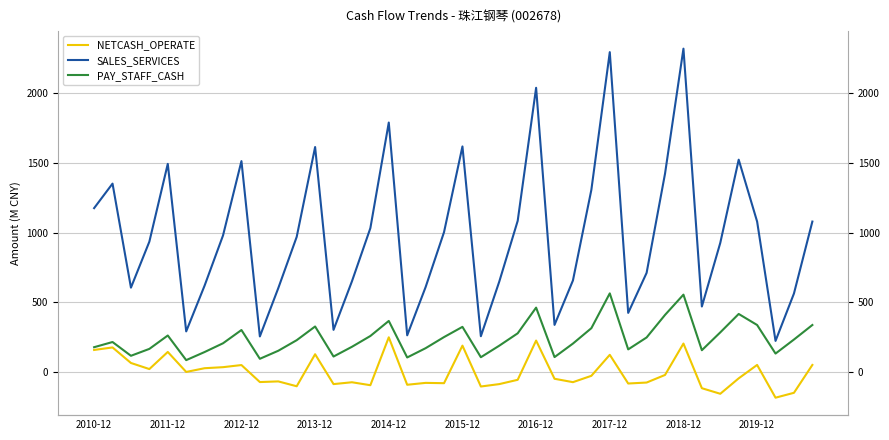

How many interior local valleys does the NETCASH_OPERATE series have?

13